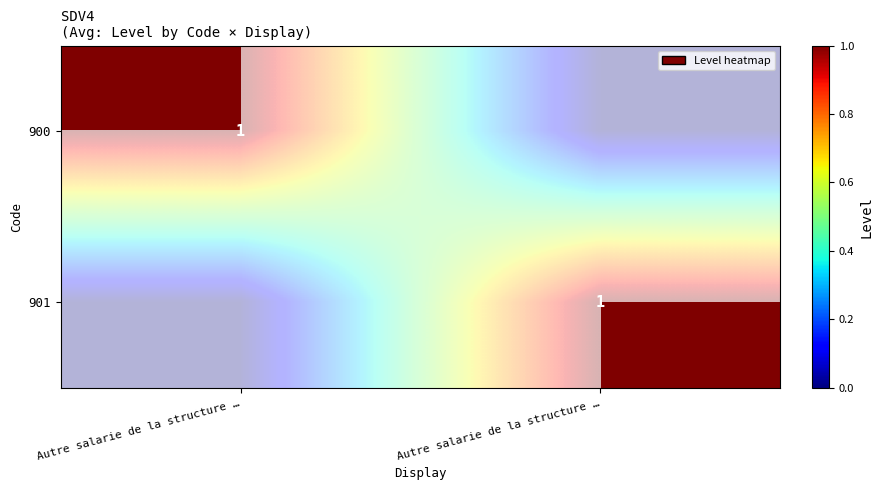

What is the sum of the 900 values at Autre salarie de la structure … and Autre salarie de la structure …?

1